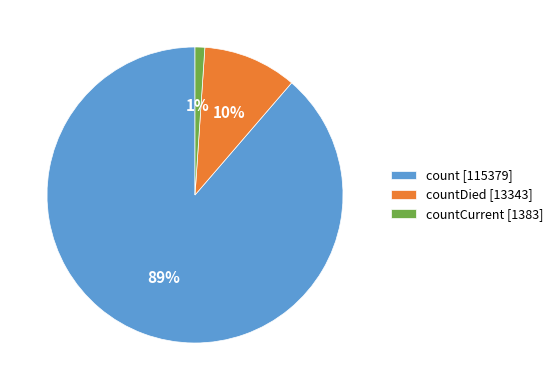

Which slice is the smallest?

countCurrent [1383]